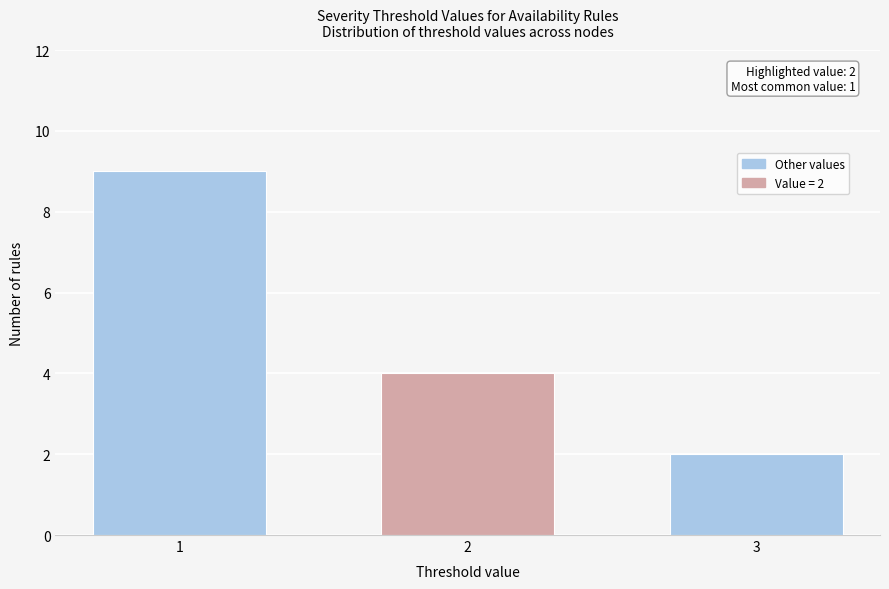

Reading left to right, extract all data points from this chart.

1=9	2=4	3=2